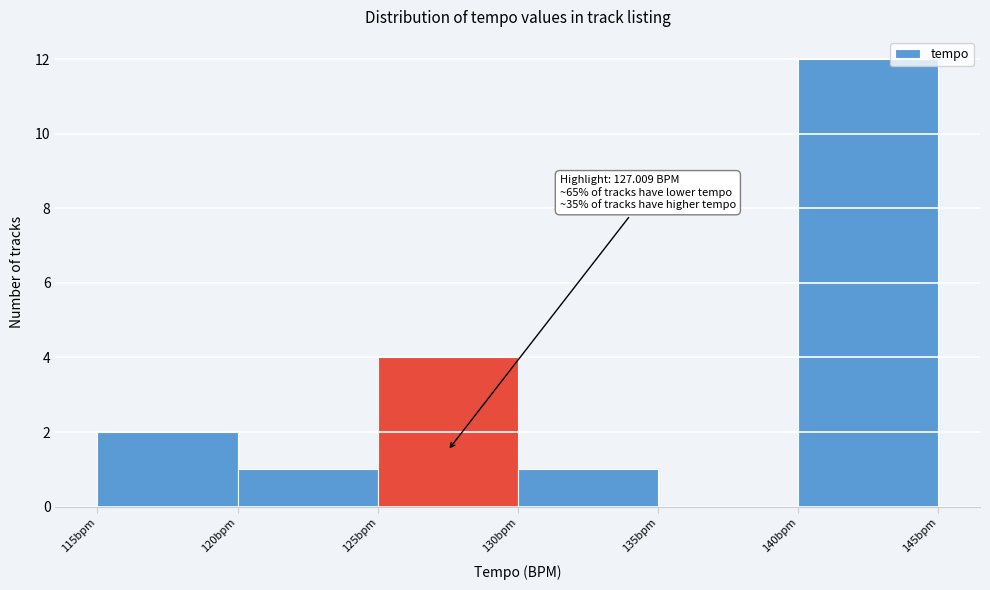

Over which range of the x-axis is the bar tallest?

140 to 145